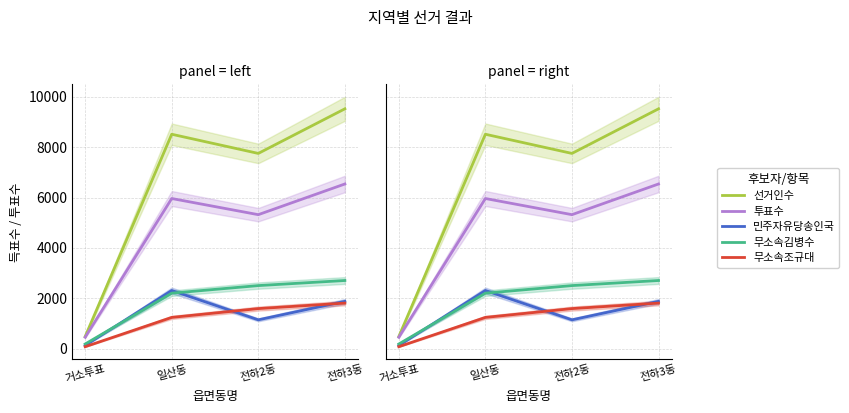

Which series has the largest range (max minus min)?

선거인수